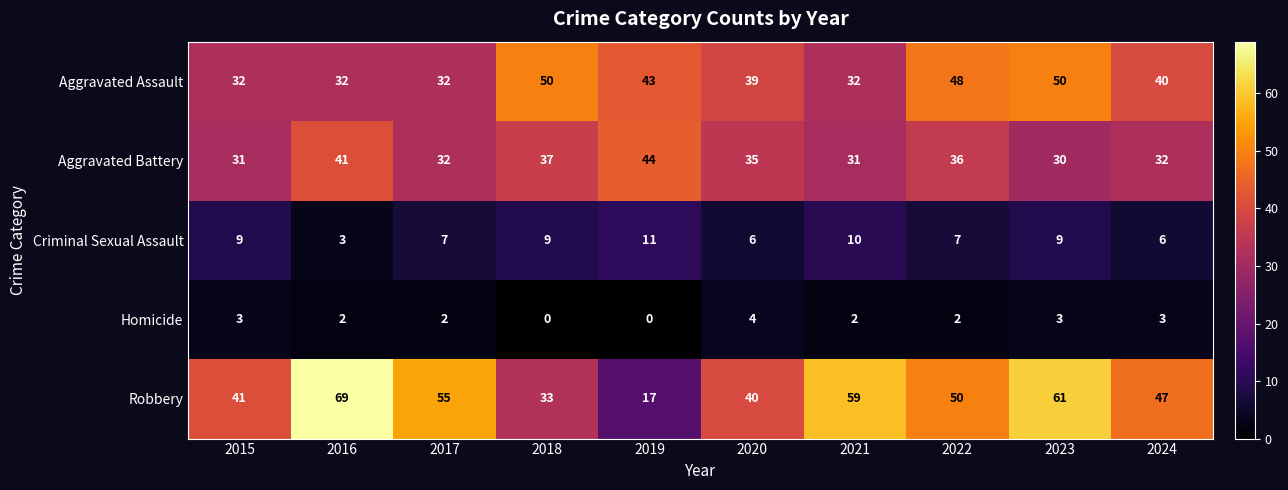

What is the total value across all series at 2022?

143